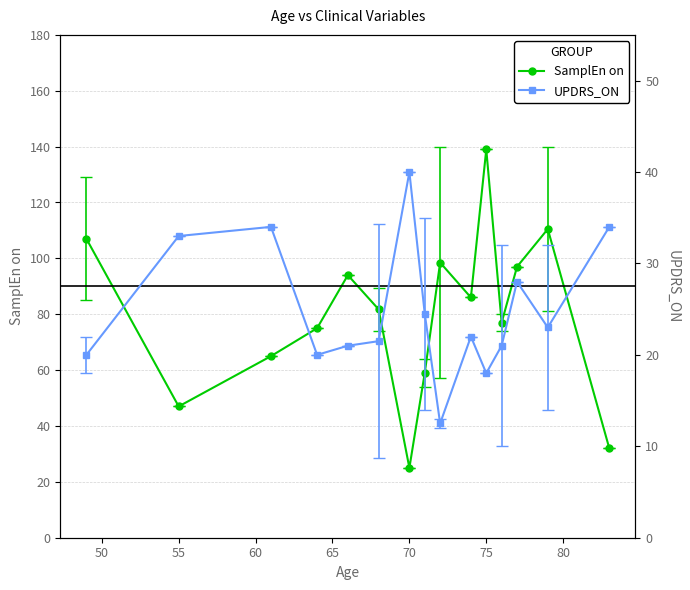

True or false: SamplEn on has more than 0 interior local peaks.

True